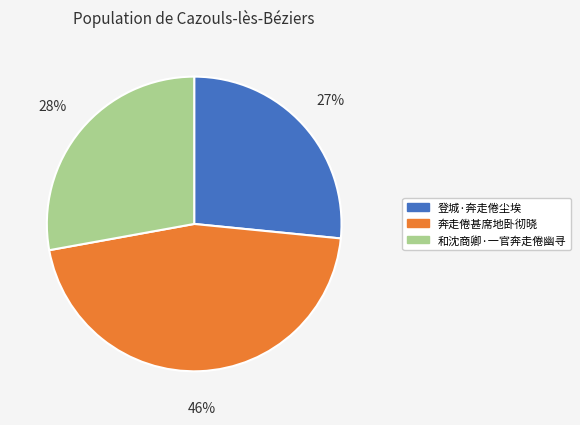

What percentage is the 和沈商卿·一官奔走倦幽寻 slice, to the nearest percent?

28%